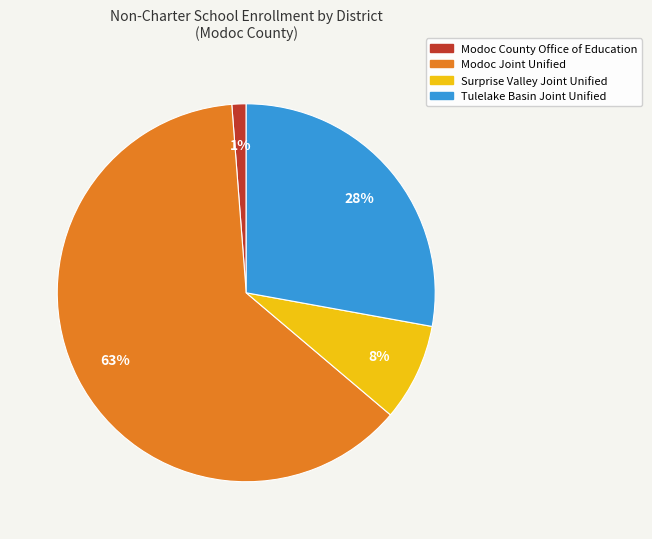

Between Modoc County Office of Education and Modoc Joint Unified, which is larger?

Modoc Joint Unified